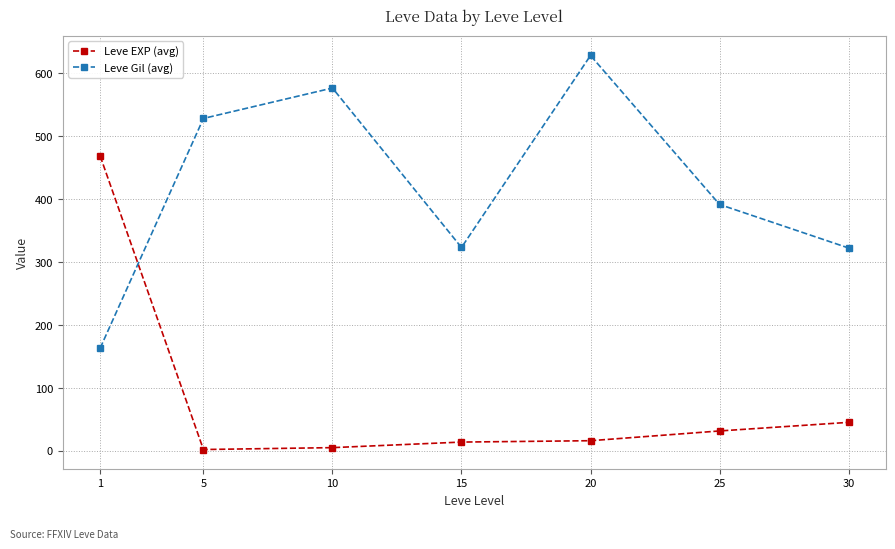

True or false: Leve Gil (avg) has more than 0 points higher than both neighbors.

True